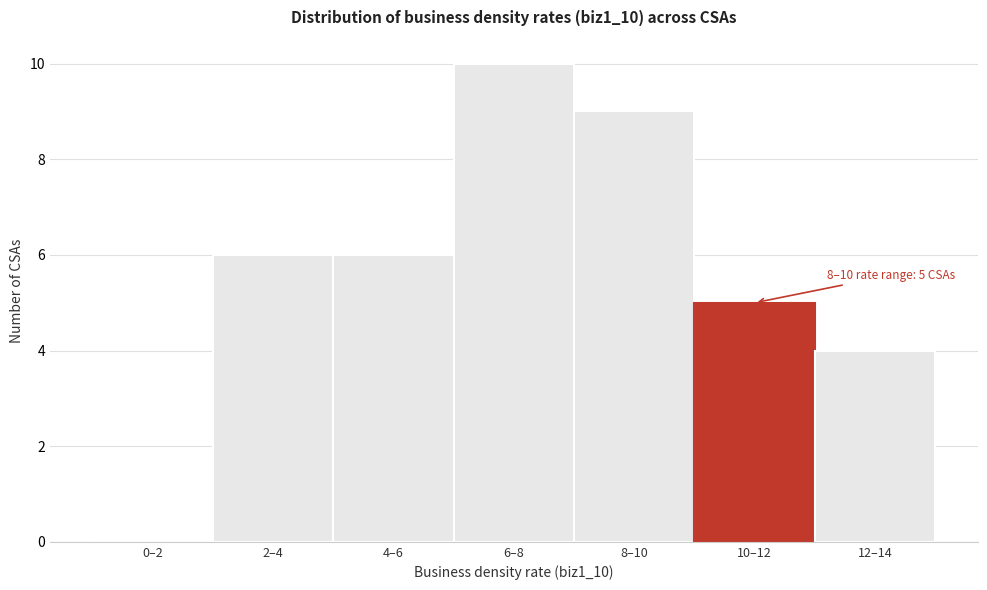

Reading left to right, extract all data points from this chart.

0–2=0	2–4=6	4–6=6	6–8=10	8–10=9	10–12=5	12–14=4